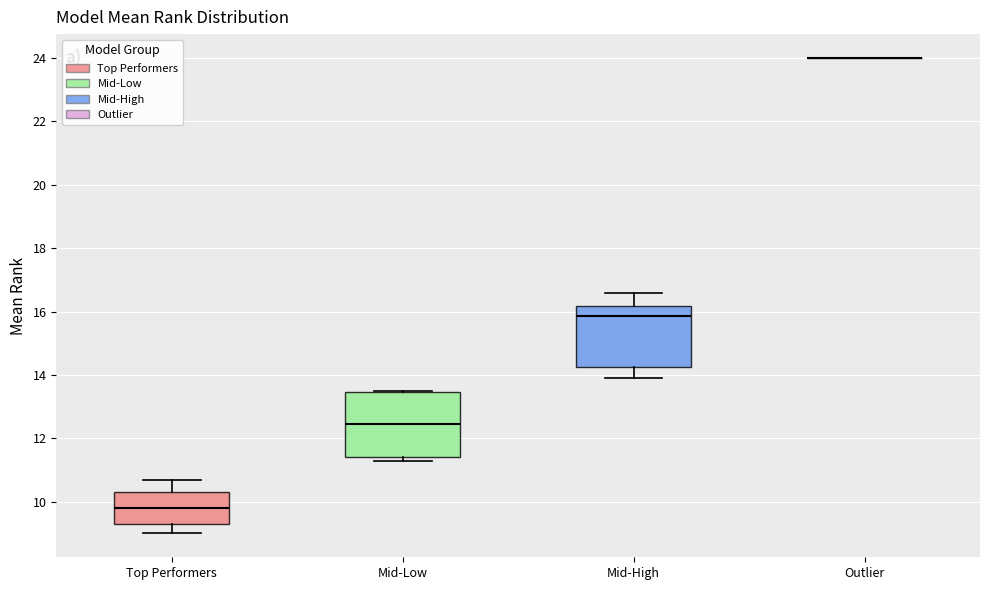

Reading left to right, transcribe this box plot: for each box, give where its median line is, the range the box spans, and where its two whiskers end, as read against the y-axis. The values are not printed on the chart, so give them approximately, as read against the axis.

Top Performers: median 9.8, box 9.4 to 10.4, whiskers 9.0 to 10.8
Mid-Low: median 12.4, box 11.4 to 13.4, whiskers 11.4 (just below the box's lower edge) to 13.6
Mid-High: median 15.8, box 14.2 to 16.2, whiskers 14.0 to 16.6
Outlier: box collapsed to a line at 24.0, whiskers 24.0 to 24.0